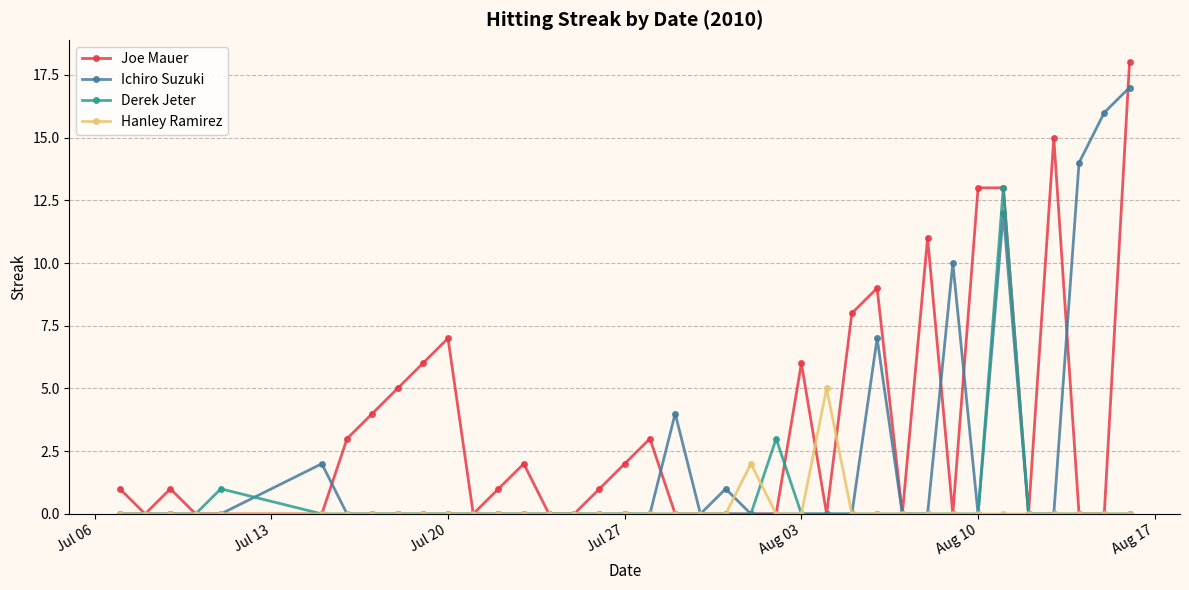

True or false: Joe Mauer and Derek Jeter cross at least once.

True